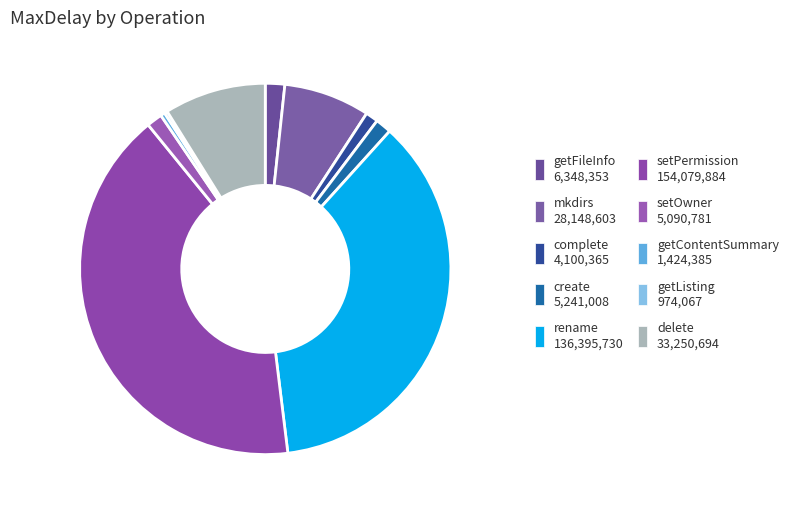

To the nearest percent, what is the combined percentage of getListing and complete?

1%